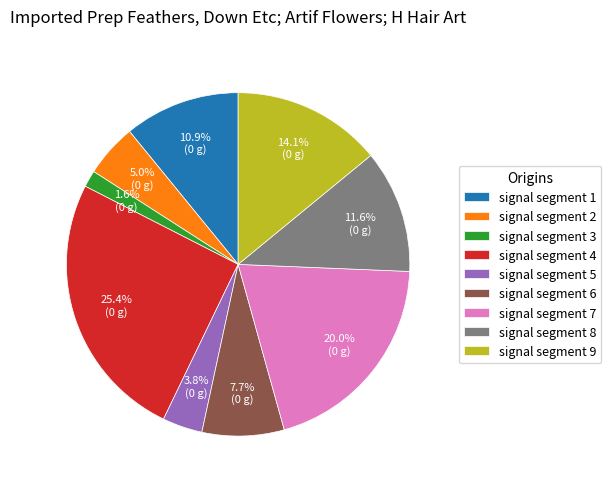

Which slice is the smallest?

signal segment 3